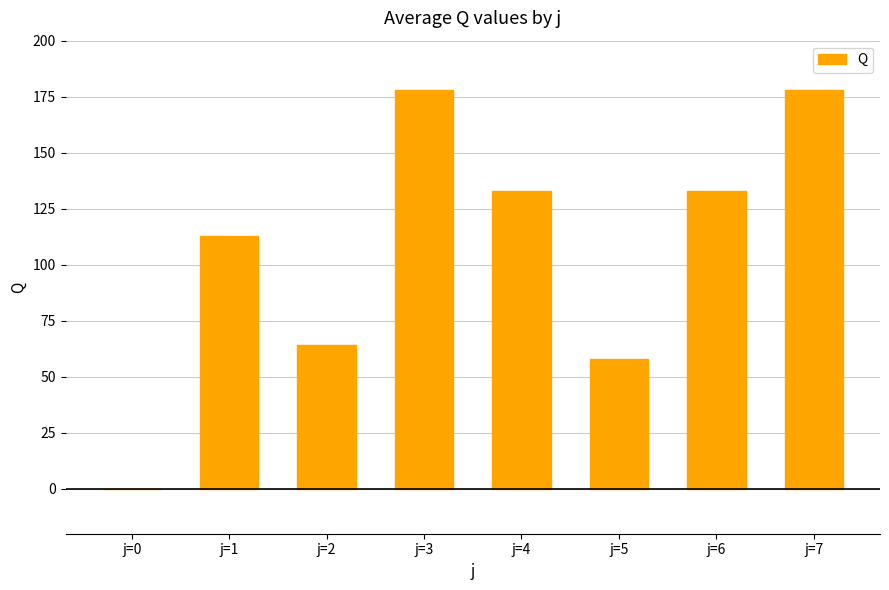

What is the sum of the values at j=0 and j=5?

58